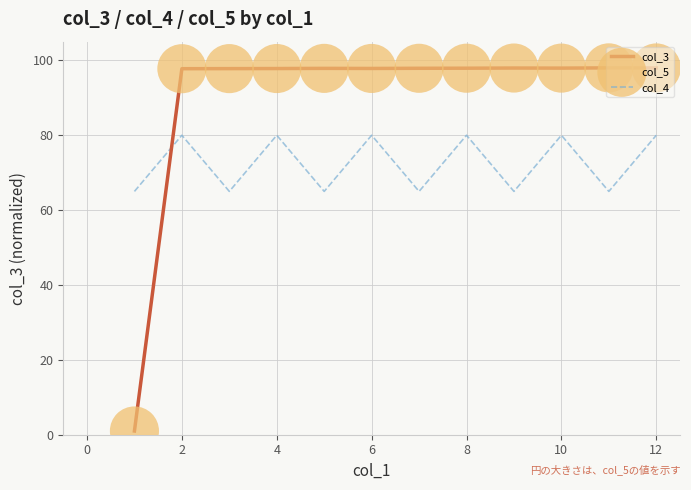

Which series has the widest spread of values?

col_3